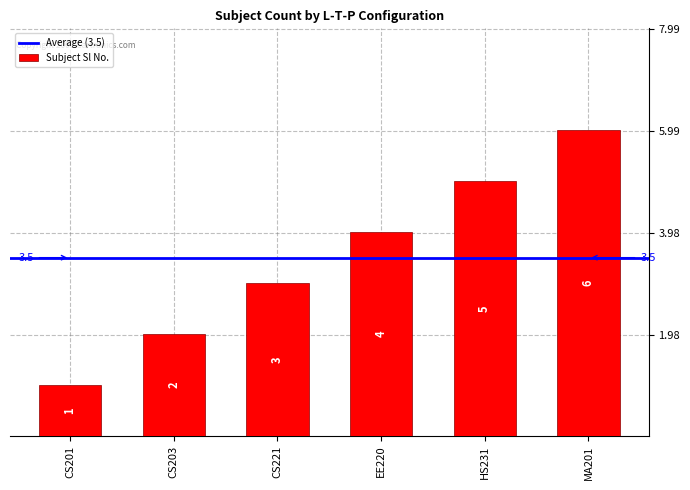

List the labels in order of value, largest first.

MA201, HS231, EE220, CS221, CS203, CS201